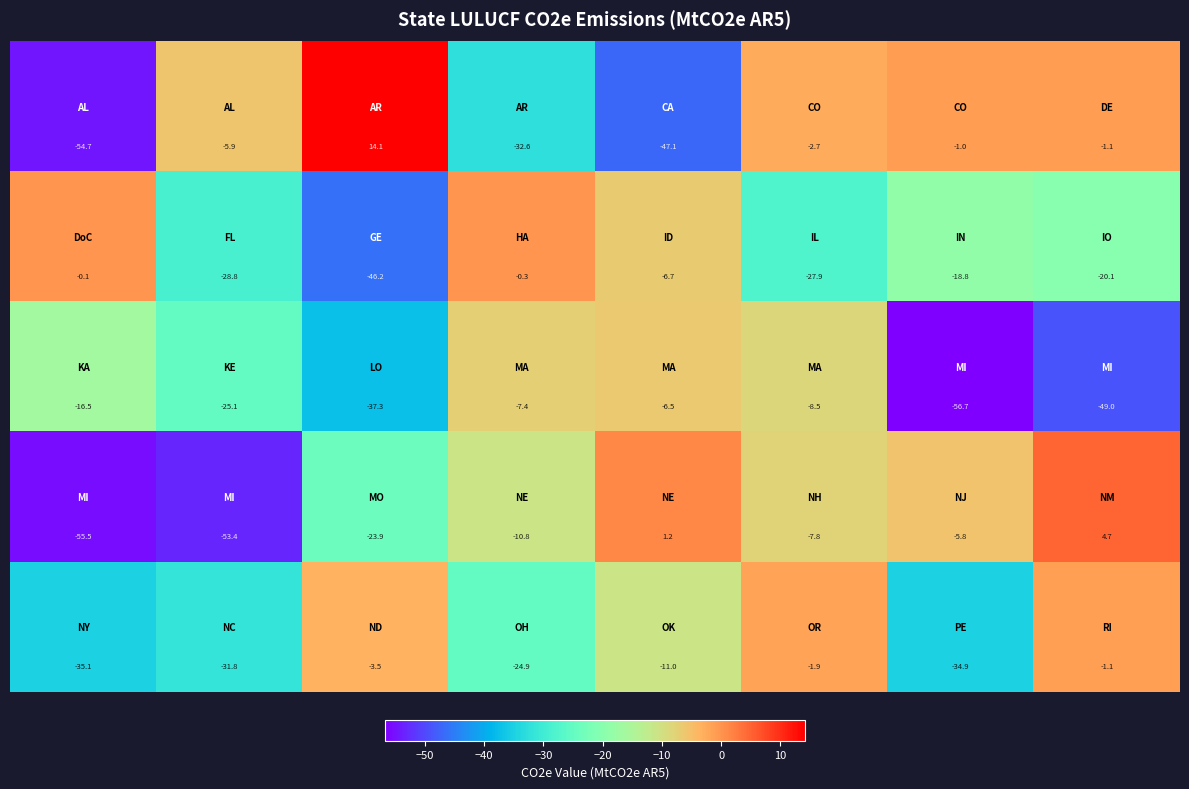

At how many categories does at least one series exceed 0?

3